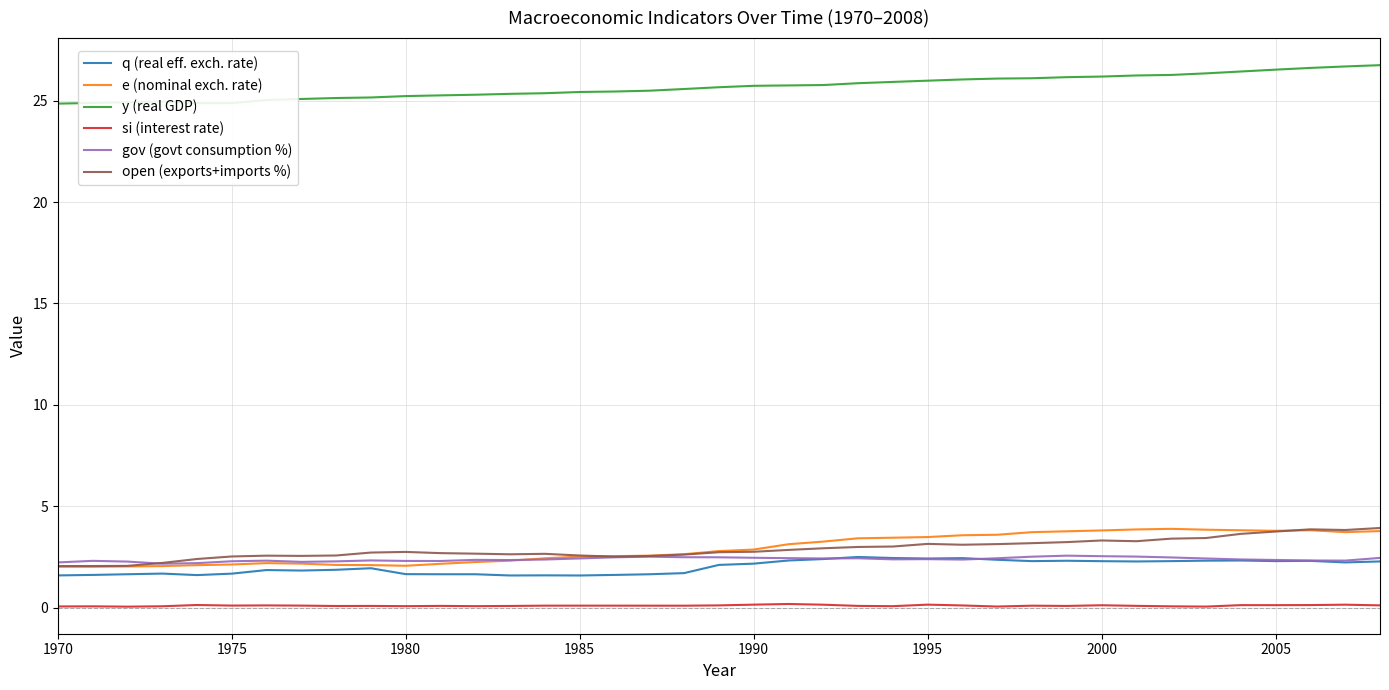

True or false: open (exports+imports %) and si (interest rate) cross at least once.

False